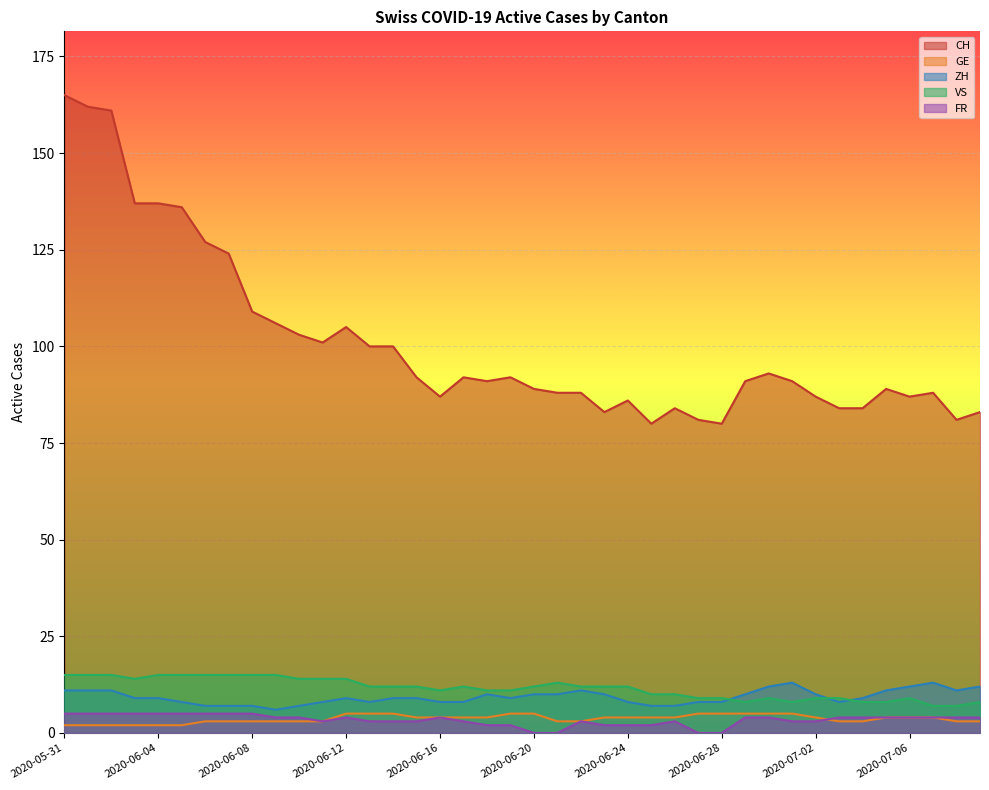

What is the difference between the maximum and second lowest values in the ZH series?

6